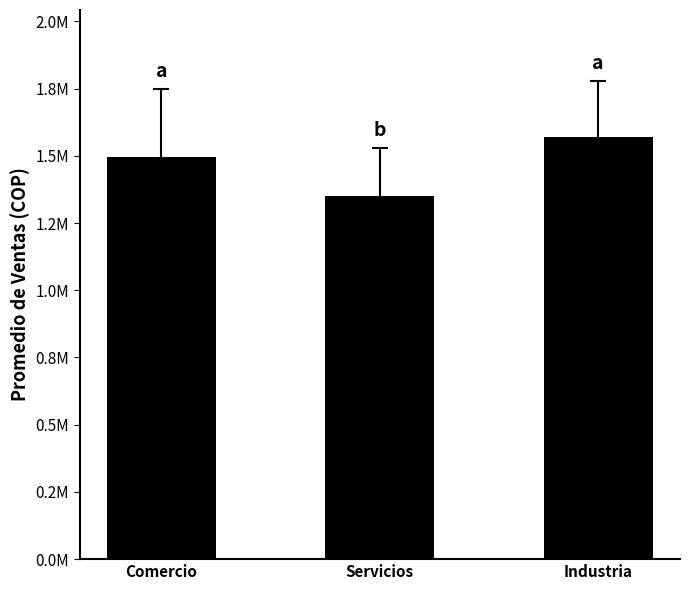

What is the label of the 1st bar from the left?

Comercio